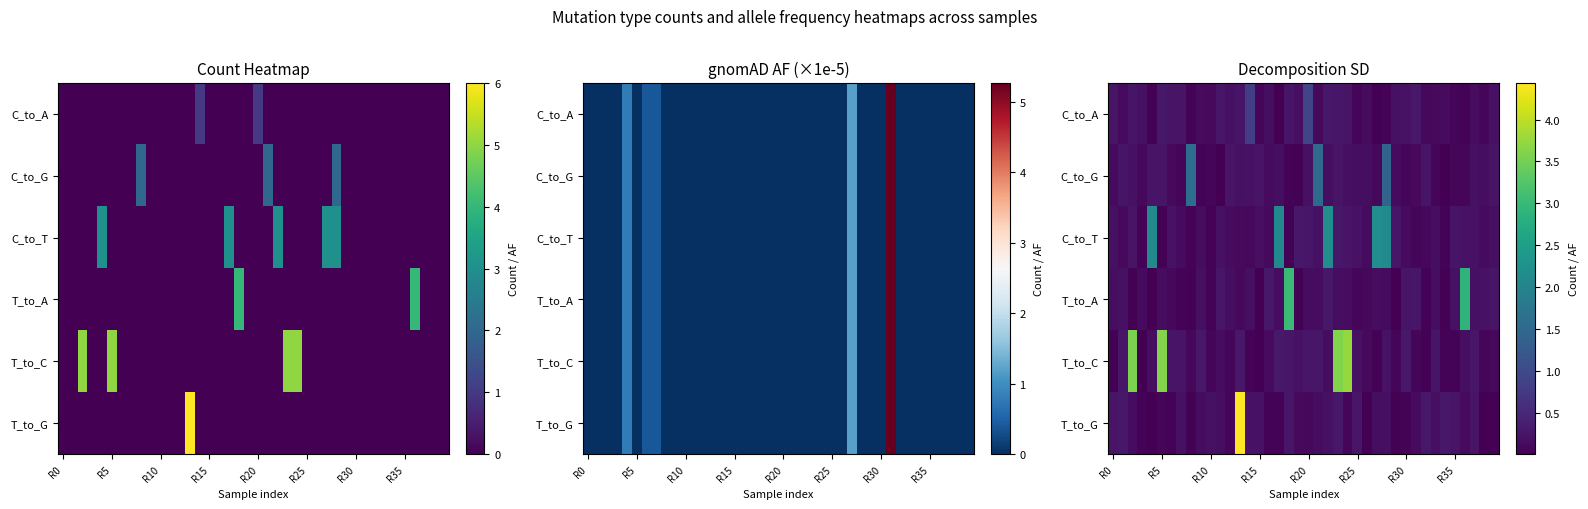

At which category is the sum across all series the highest?

13